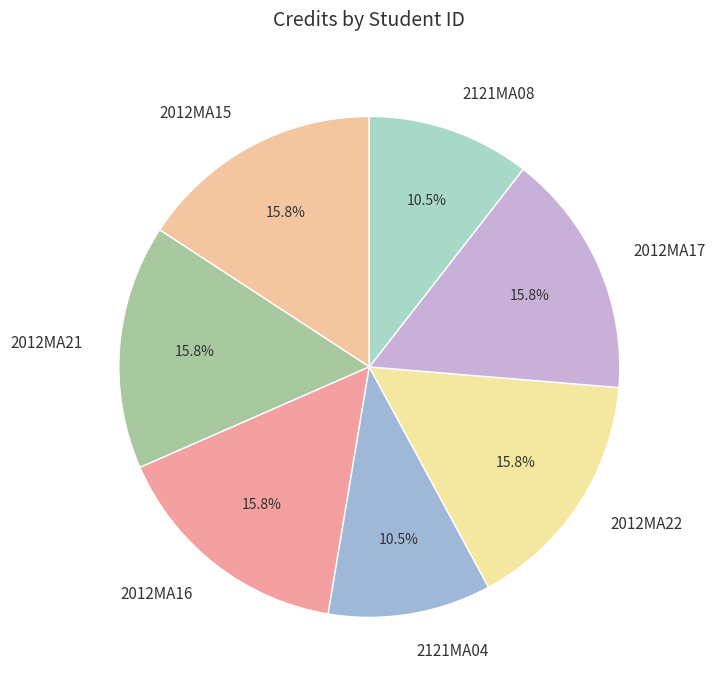

What percentage do 2012MA21 and 2012MA22 together represent?

31.6%